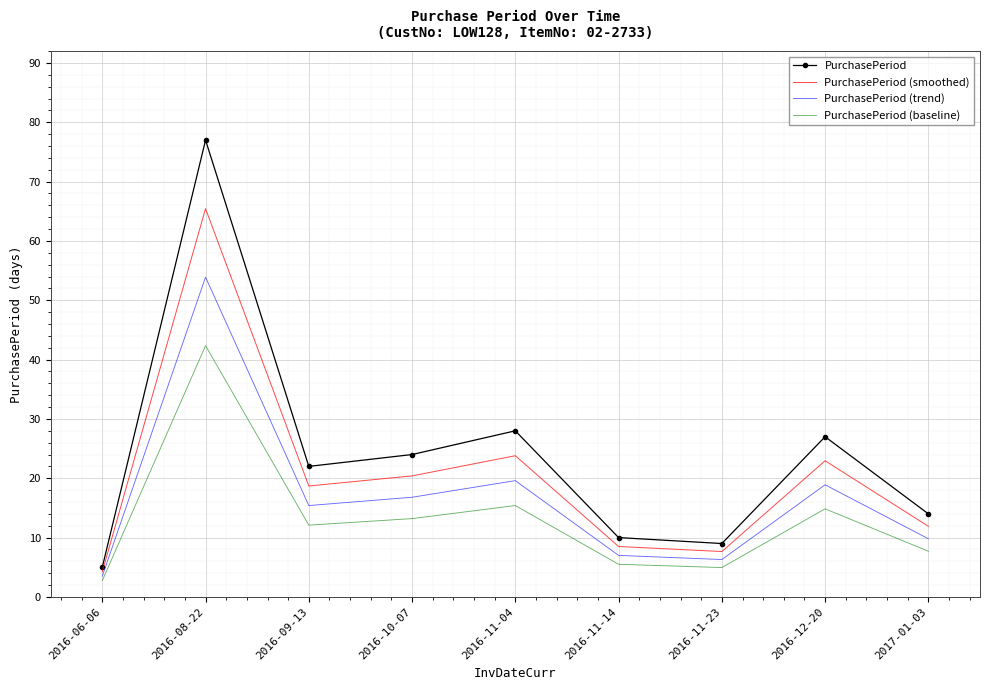

Is it true that PurchasePeriod (smoothed) equals 65.5 at 2016-08-22?

True